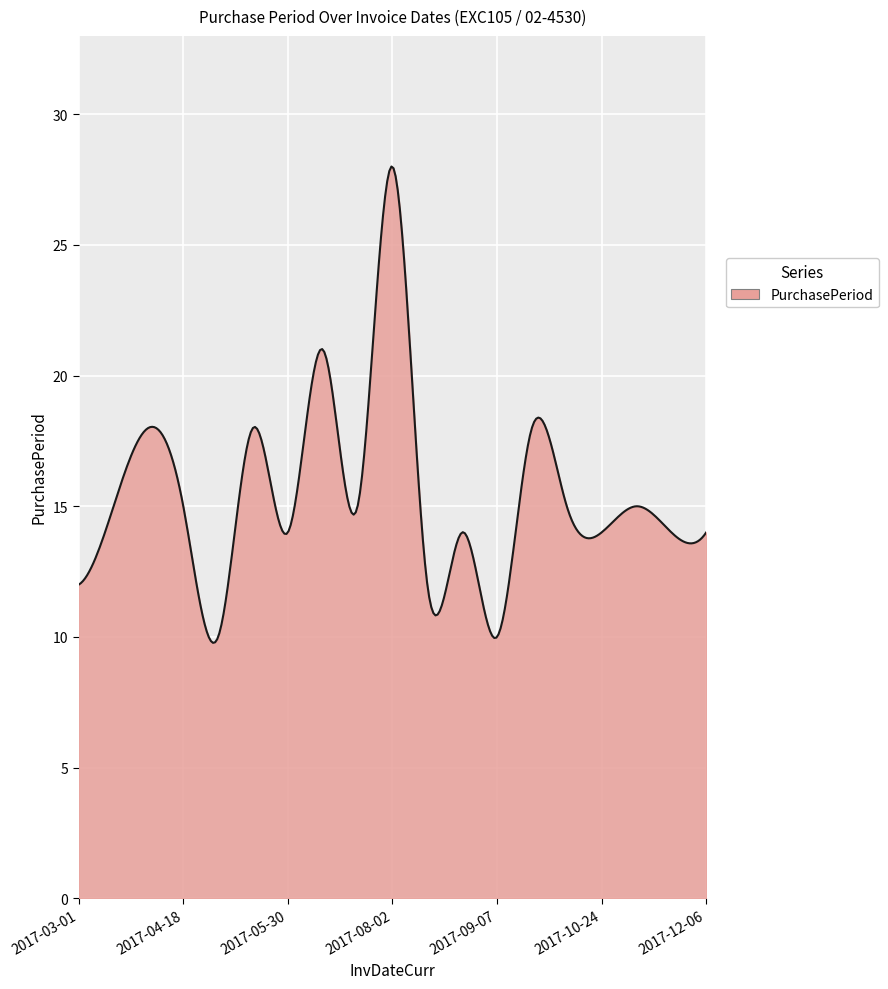

What is the minimum value shown in the chart?

9.8